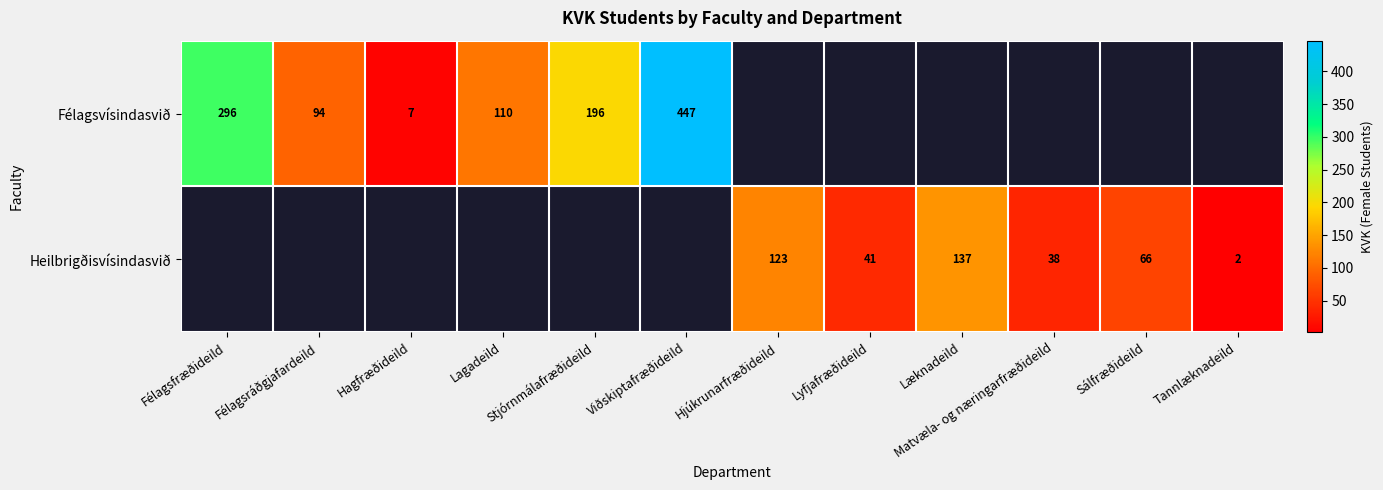

True or false: Félagsvísindasvið has a value of 65 at Félagsráðgjafardeild.

False